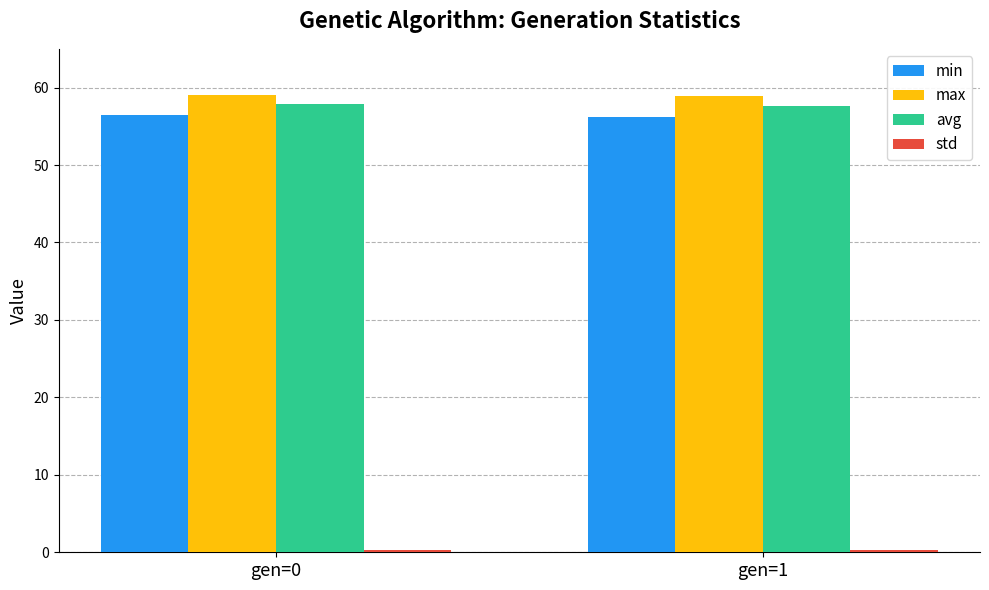

Is it true that min equals 101.3 at gen=0?

False